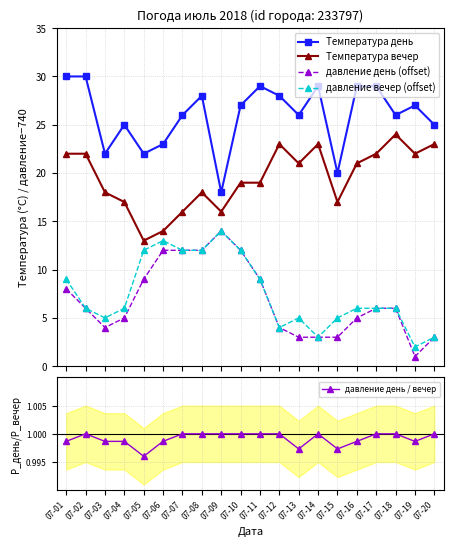

What is the value of the давление вечер (offset) point at the 17th from the left?

6